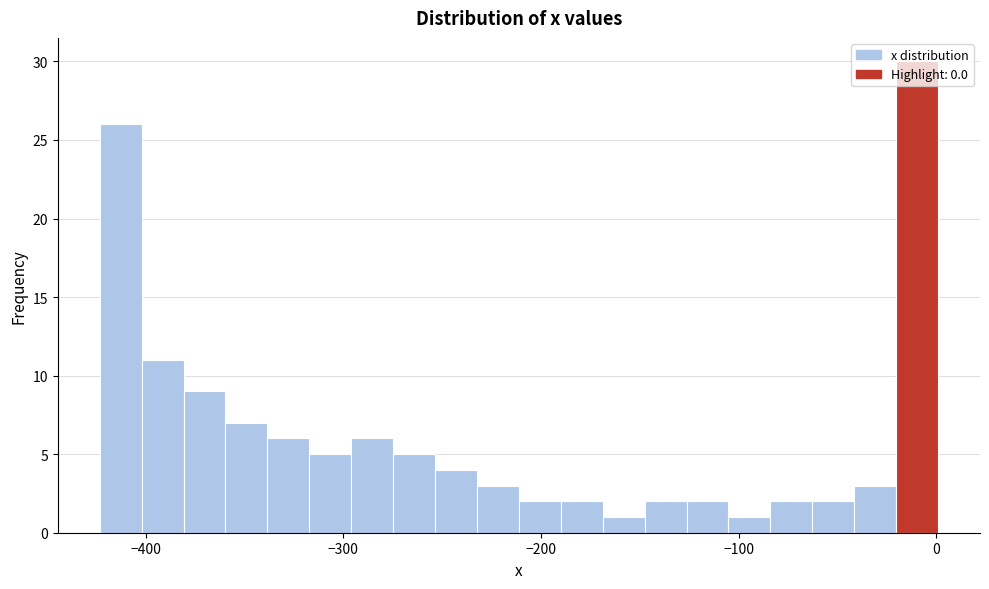

Around what value on the x-axis is the tallest bar? Give the approximate position of its centre, as read against the axis.

-10